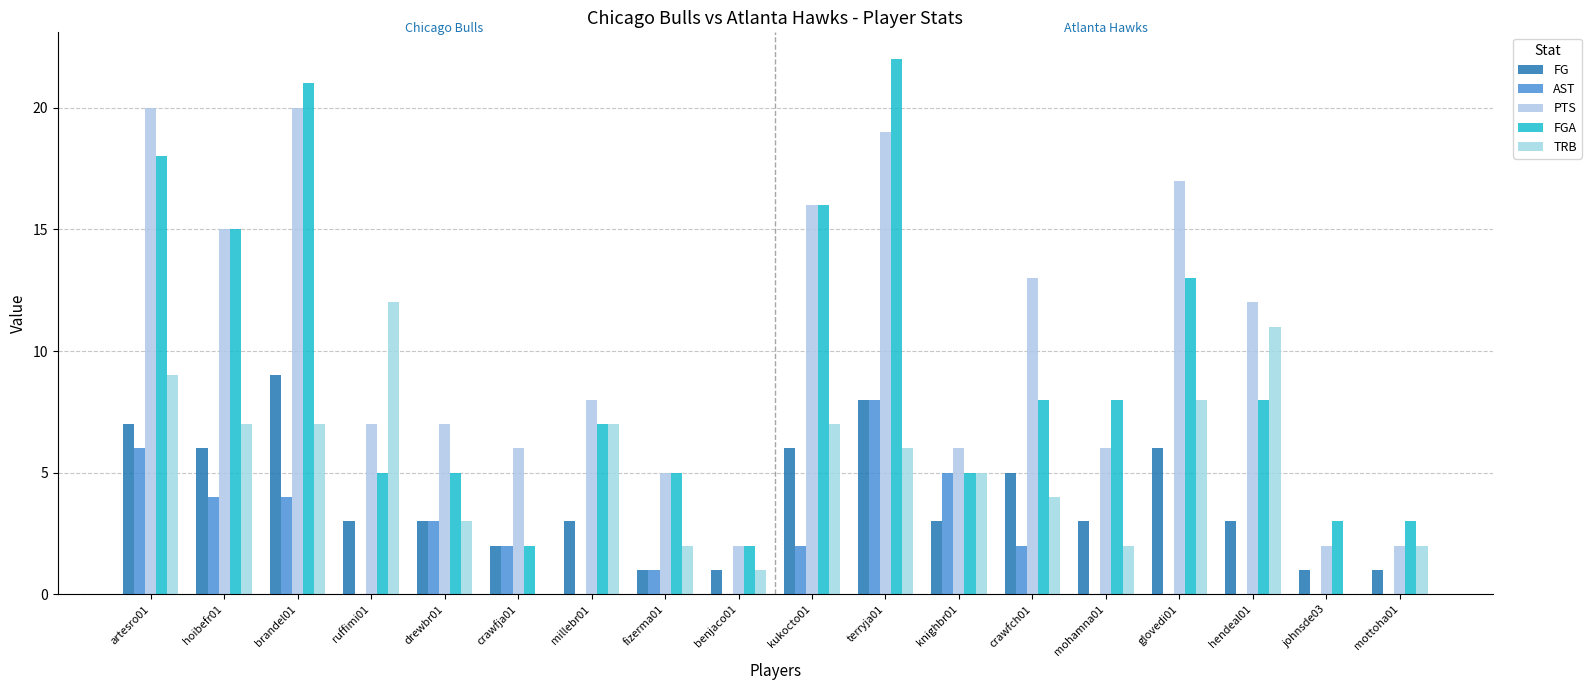

How many groups of bars are there?

18